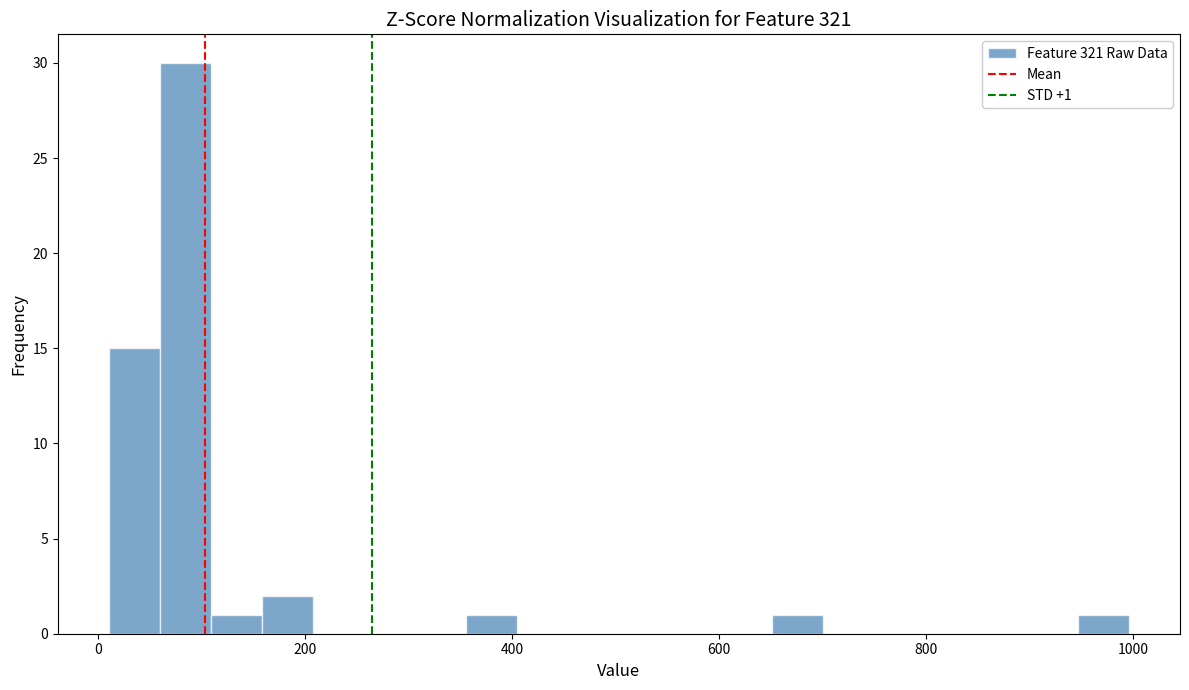

Read against the x-axis, roughly where is the centre of the tallest bar?

80